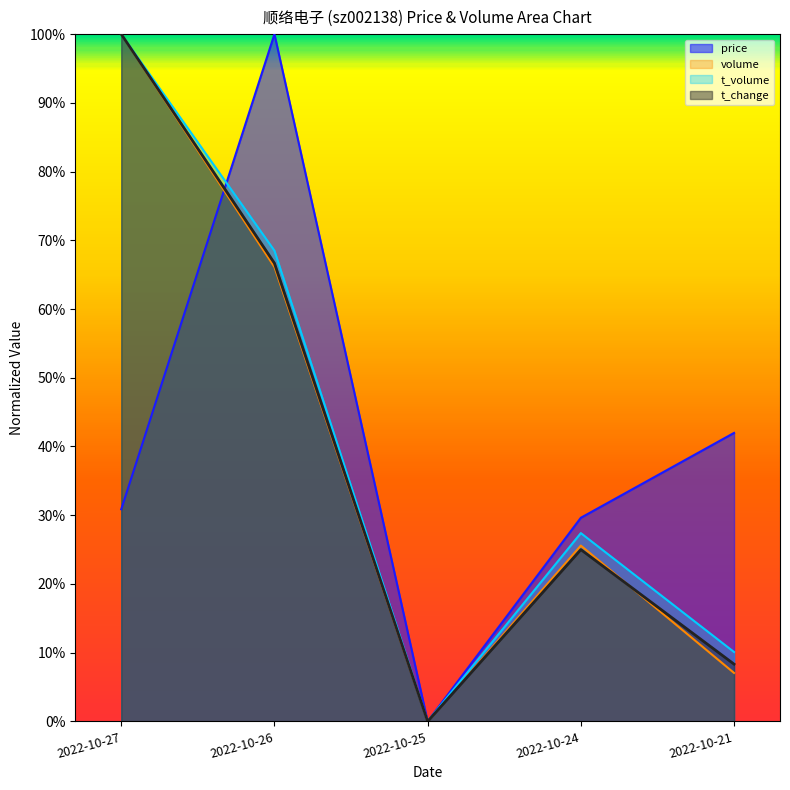

Where is the first local minimum for volume?

2022-10-25